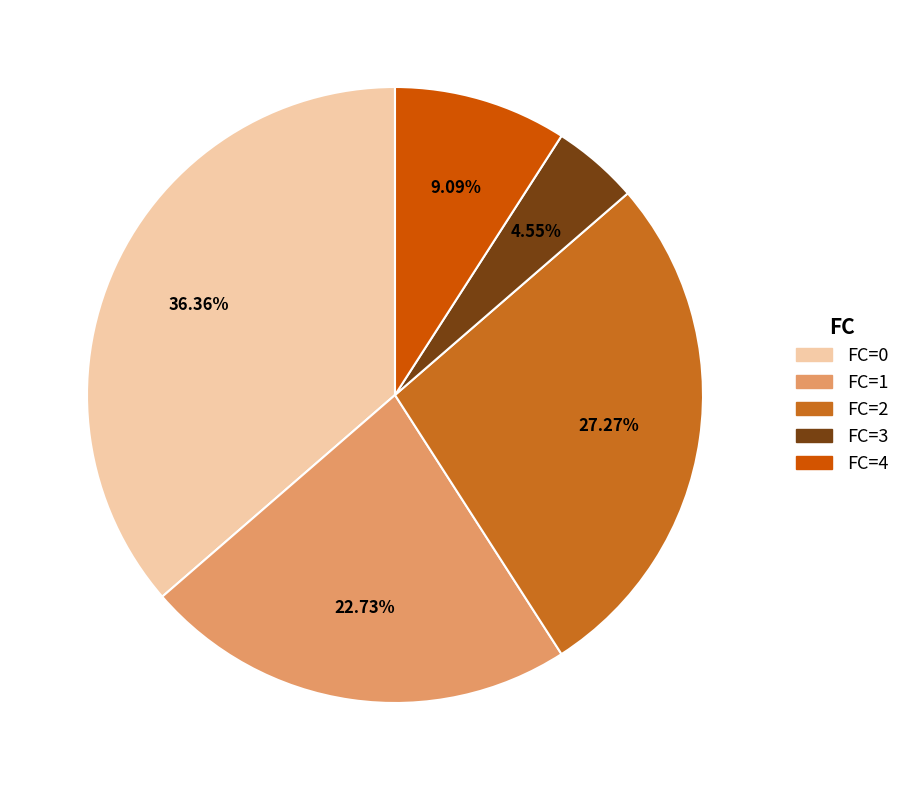

Approximately how many times larger is the value at FC=0 compared to FC=4?

4.0